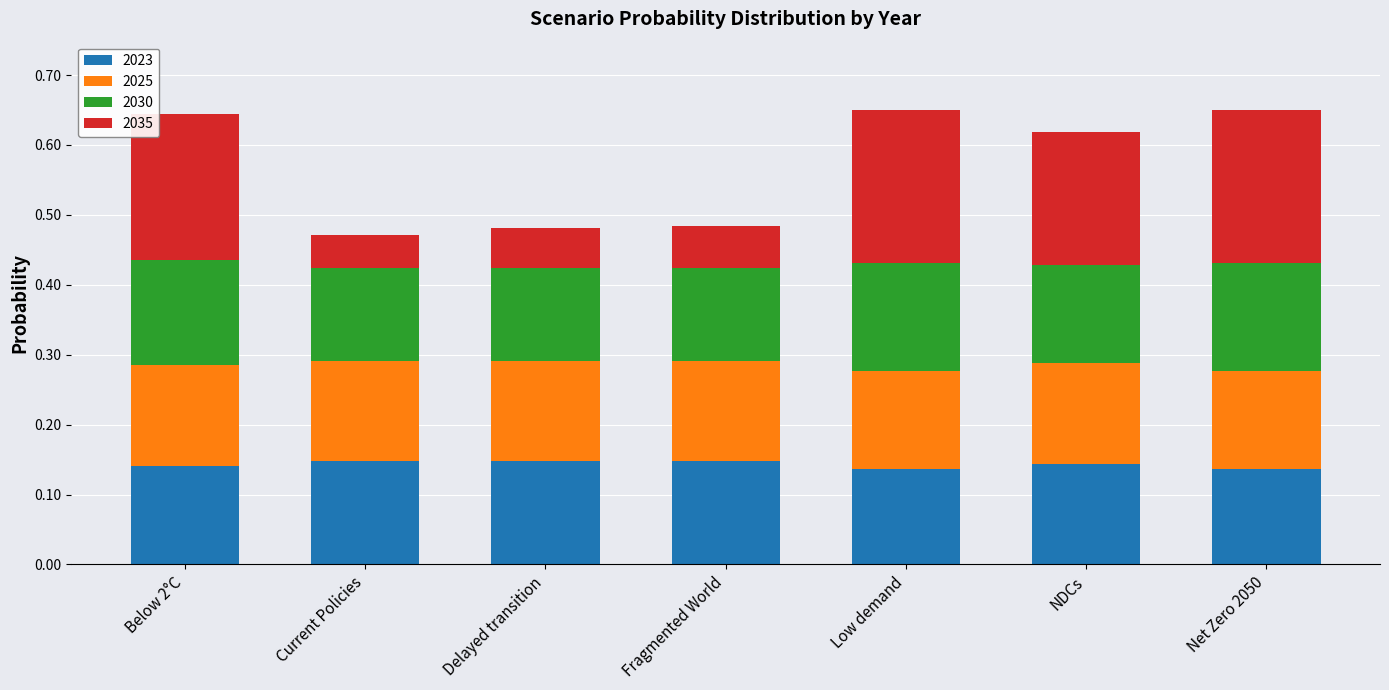

What is the total value across all series at Low demand?

0.7